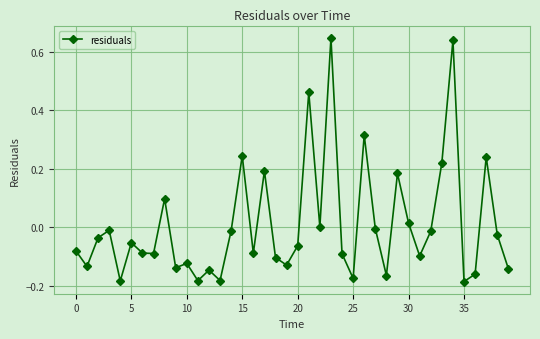

What is the difference between the maximum and second lowest values?

0.8